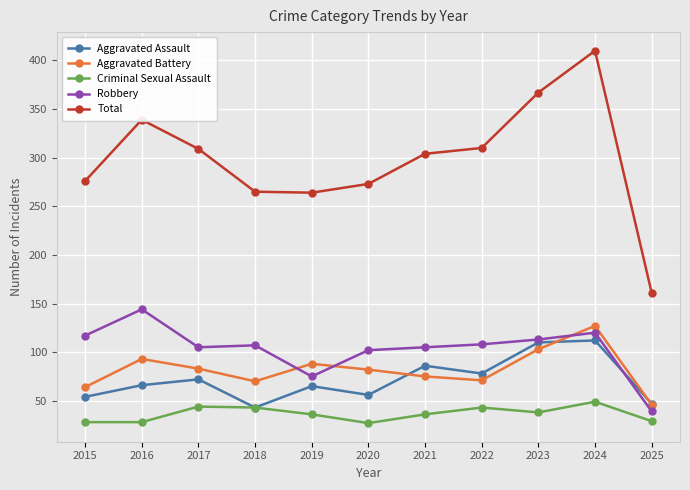

What is the lowest value of the Criminal Sexual Assault series?

27